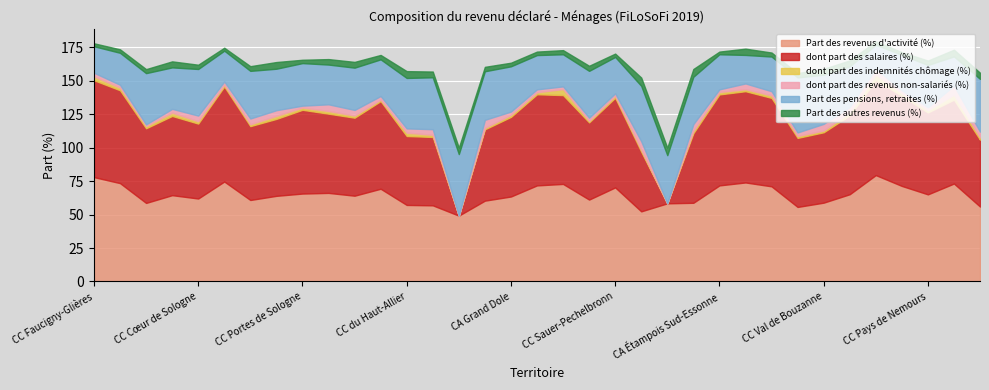

Which series has the widest spread of values?

dont part des salaires (%)